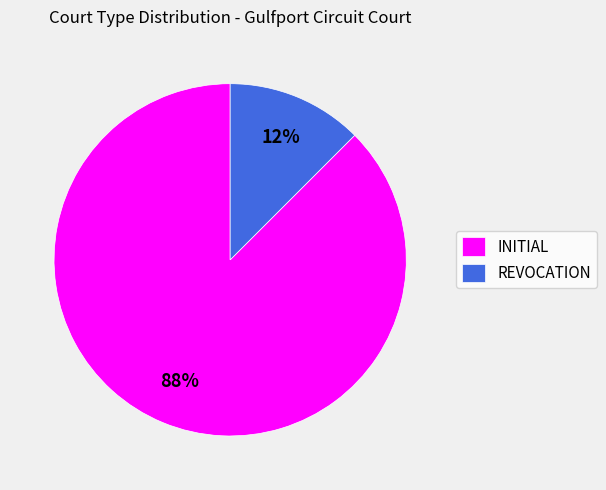

How many segments does this pie chart have?

2